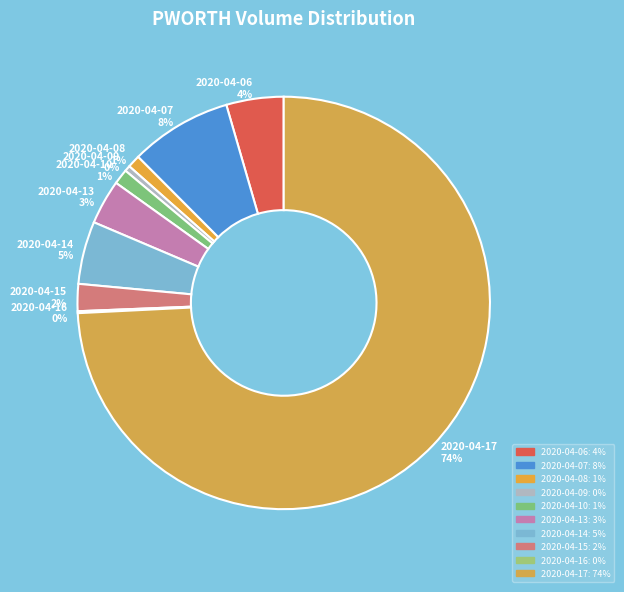

To the nearest percent, what is the difference between the 2020-04-08 and 2020-04-13 slice percentages?

2%